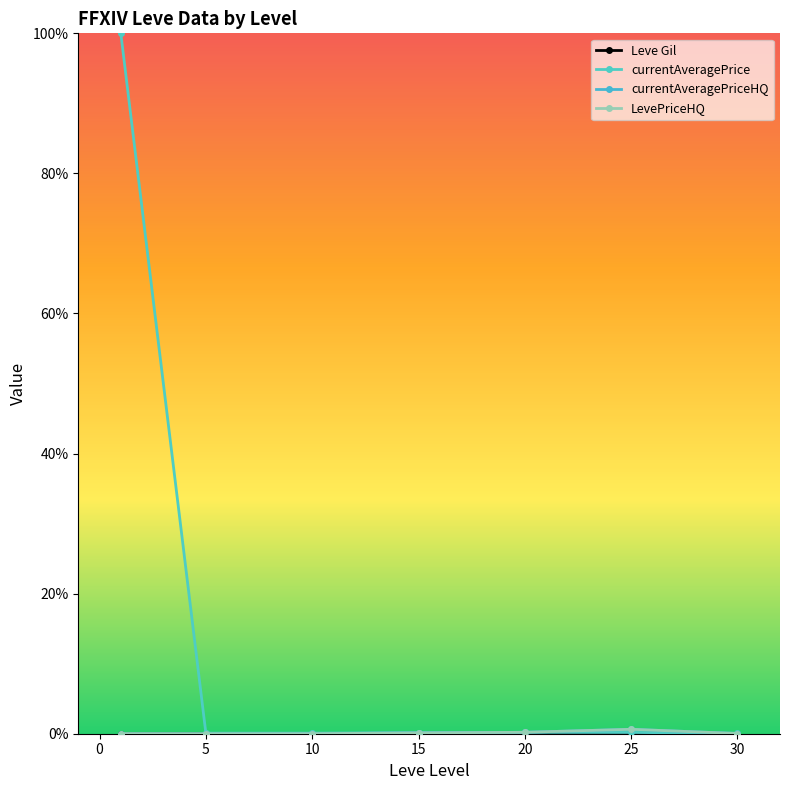

What is the difference between the maximum and second lowest values in the currentAveragePrice series?

99.9